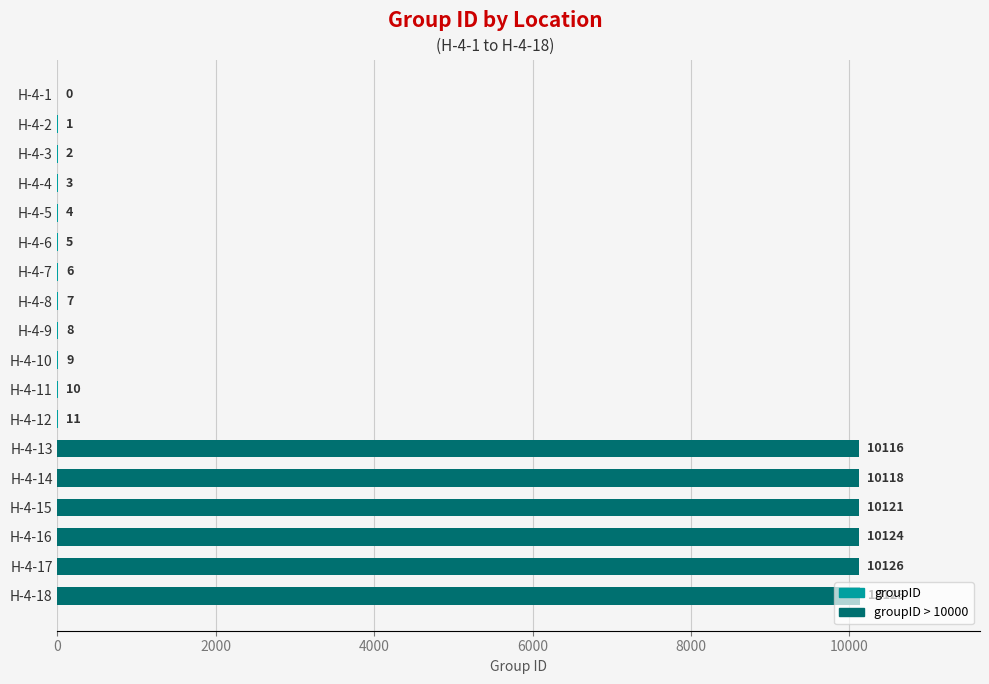

What is the sum of the values at H-4-7 and H-4-8?

13